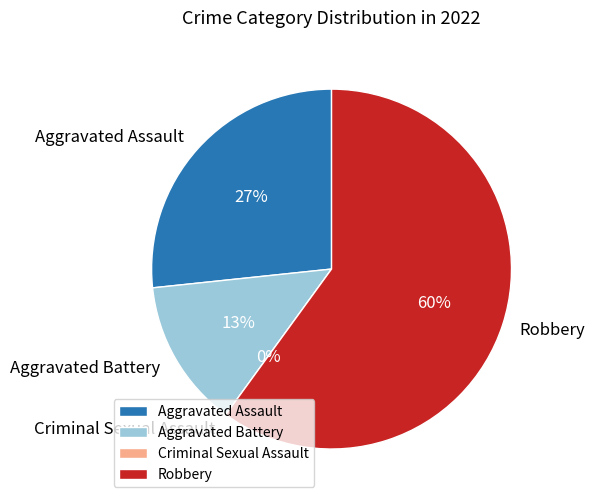

Is it true that Aggravated Battery is 1% of the pie?

False